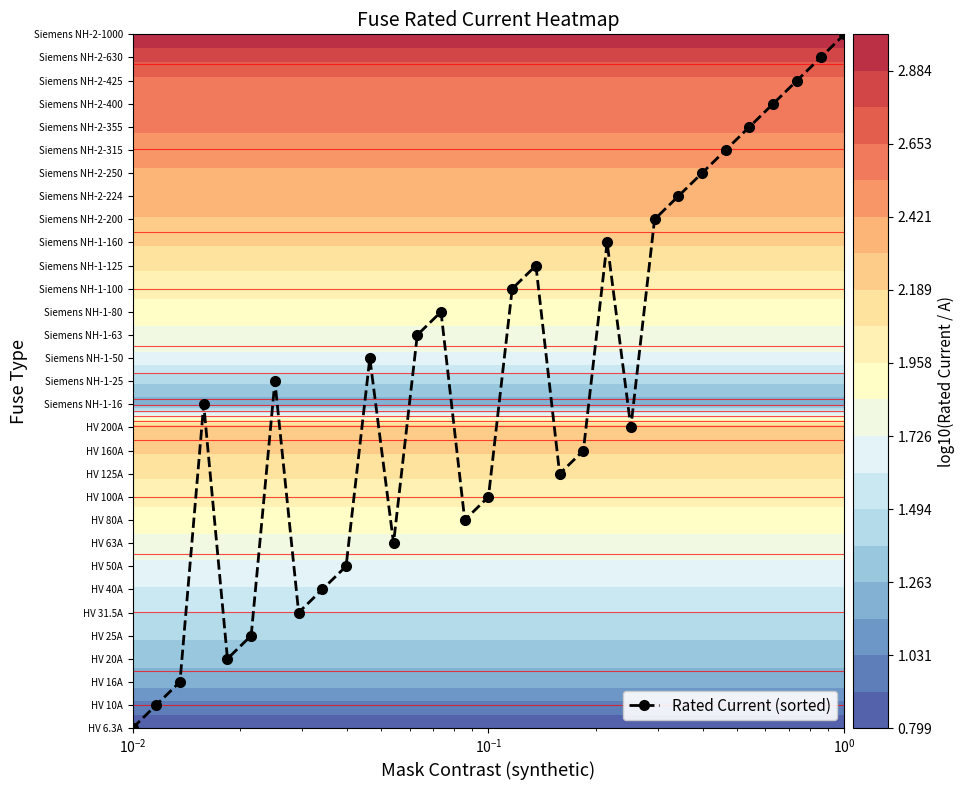

Is it true that the value at 17 is 33?

False